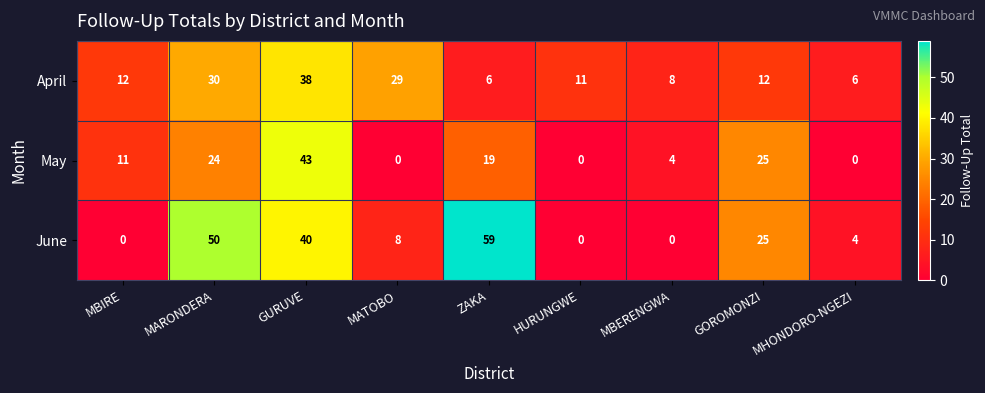

True or false: June has a value of 0 at MBERENGWA.

True